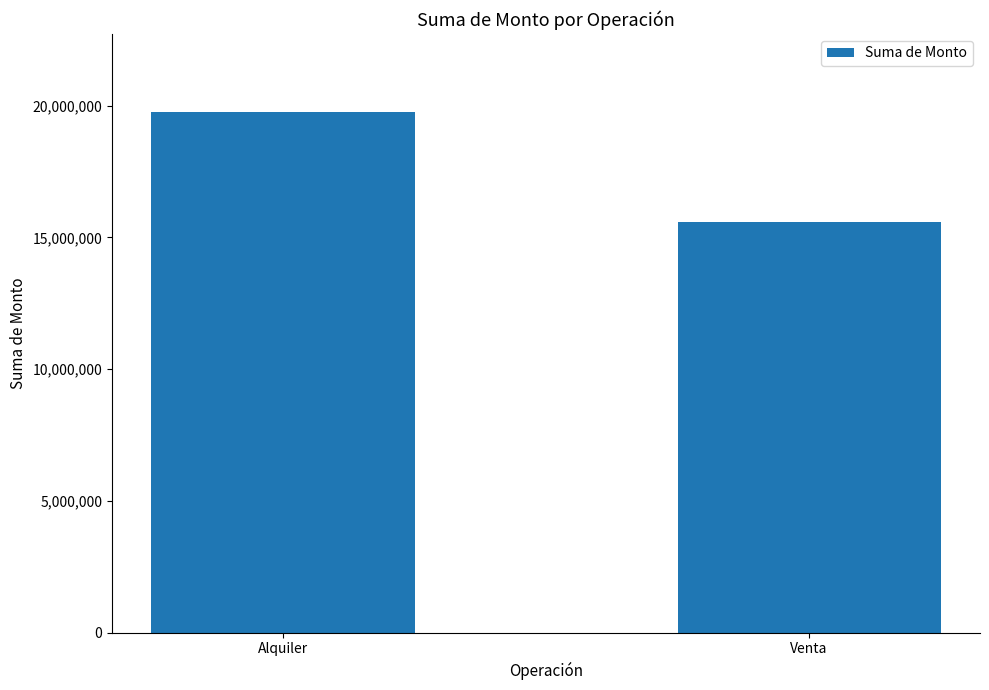

What is the ratio of the value at Alquiler to the value at Venta?

1.3